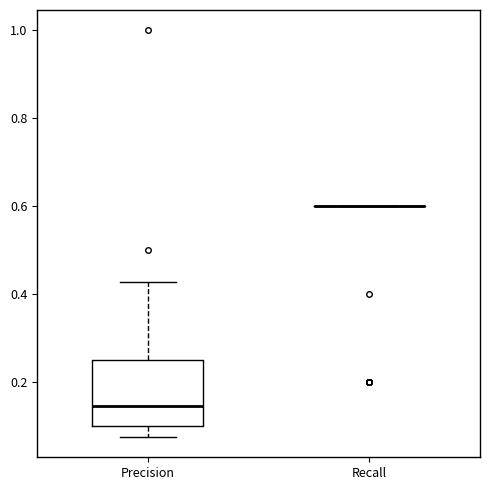

Reading left to right, read every box against the y-axis: the position of its median line, the range the box covers, and the ends of its whiskers. The values are not printed on the chart, so give them approximately, as read against the axis.

Precision: median 0.14, box 0.10 to 0.26, whiskers 0.08 to 0.42
Recall: box collapsed to a line at 0.60, whiskers 0.60 to 0.60